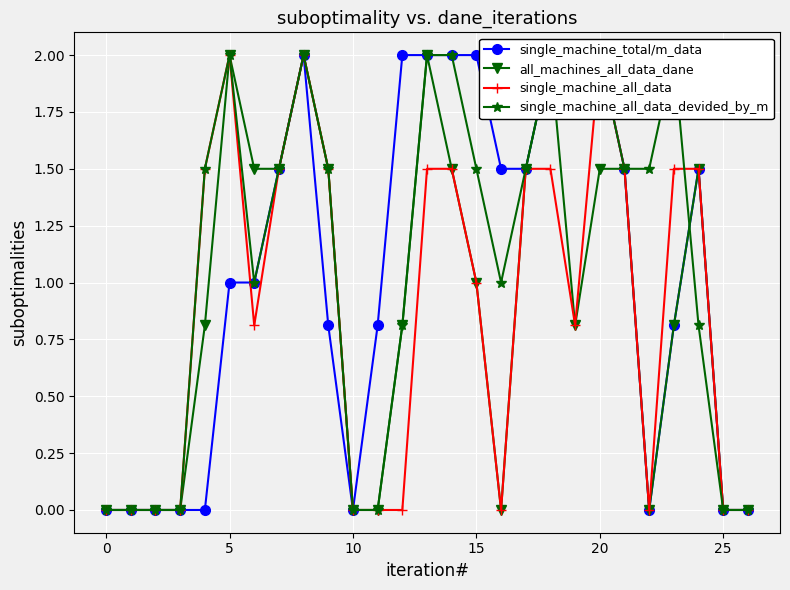

The single_machine_all_data_devided_by_m series shows 0.8 at 14. True or false?

False